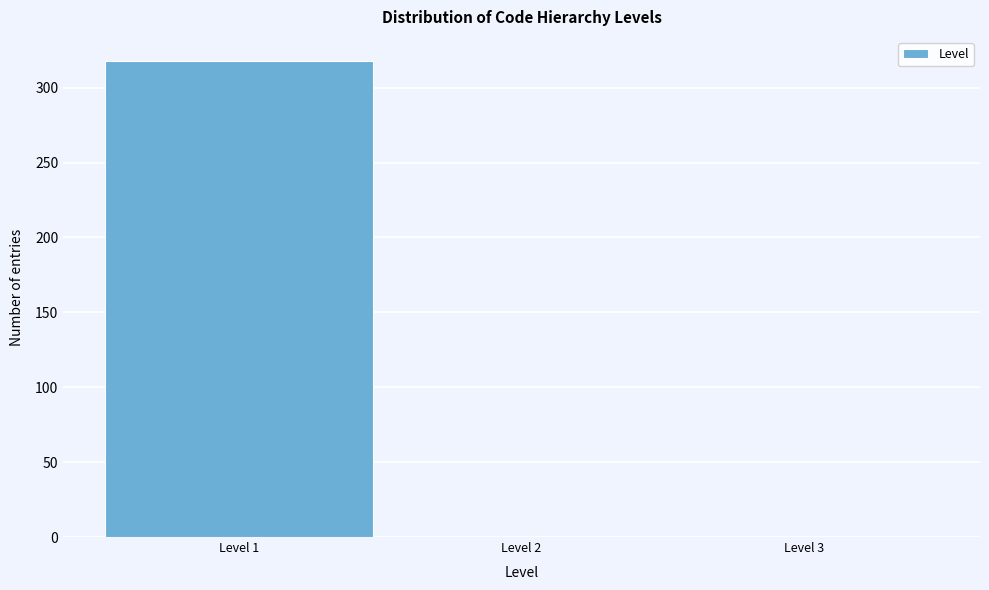

Reading left to right, list every bar in this chart as the range it spans on the x-axis followed by its height. The values are not printed on the chart, so give them approximately, as read against the axis.

0.5 to 1.5: 320
1.5 to 2.5: 0
2.5 to 3.5: 0